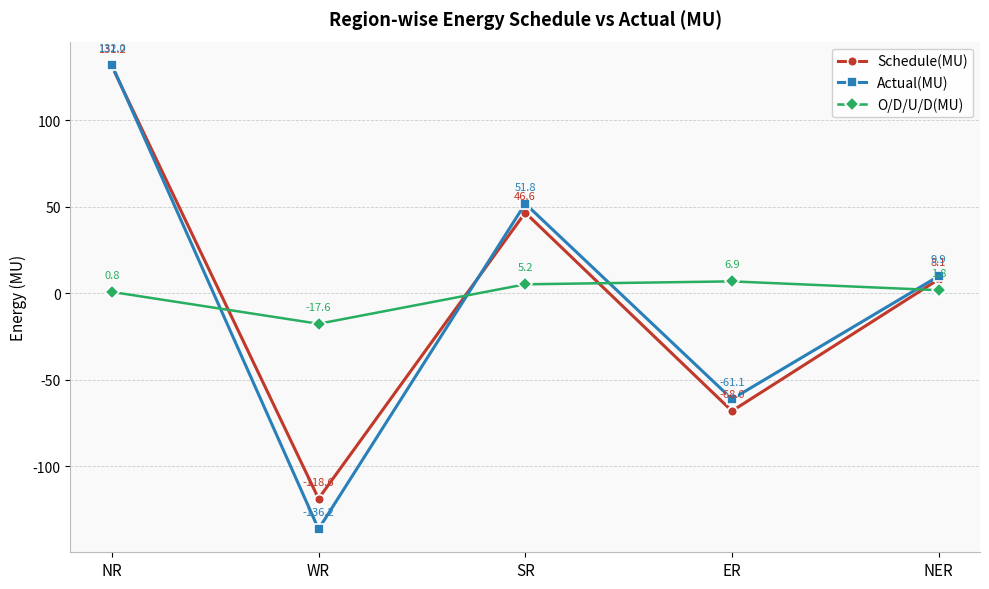

At which label does Schedule(MU) first exceed 8?

NR